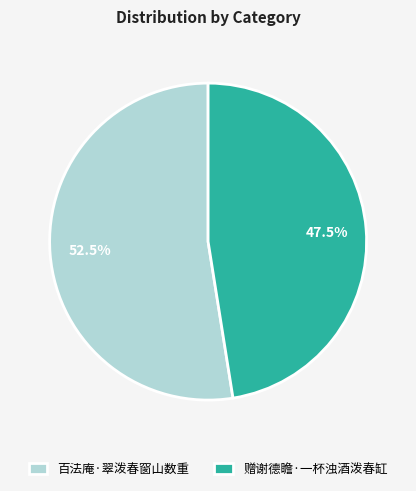

What percentage is NOT represented by 赠谢德瞻·一杯浊酒泼春缸?

52.5%